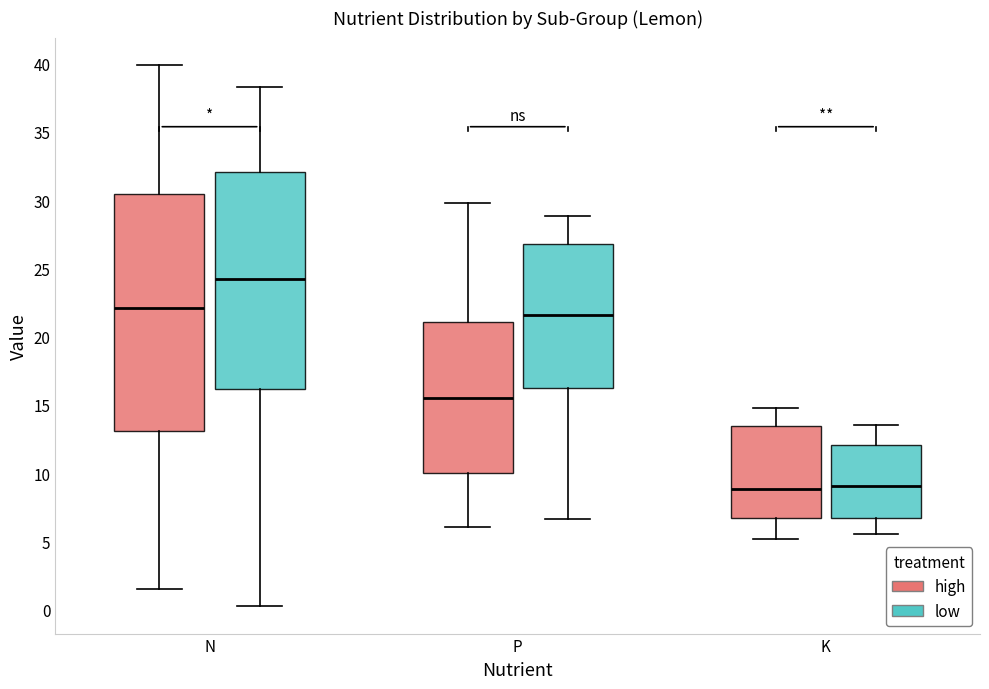

Where is the upper edge of the box for P (low) on the y-axis? The values are not printed on the chart, so give them approximately, as read against the axis.

27.0